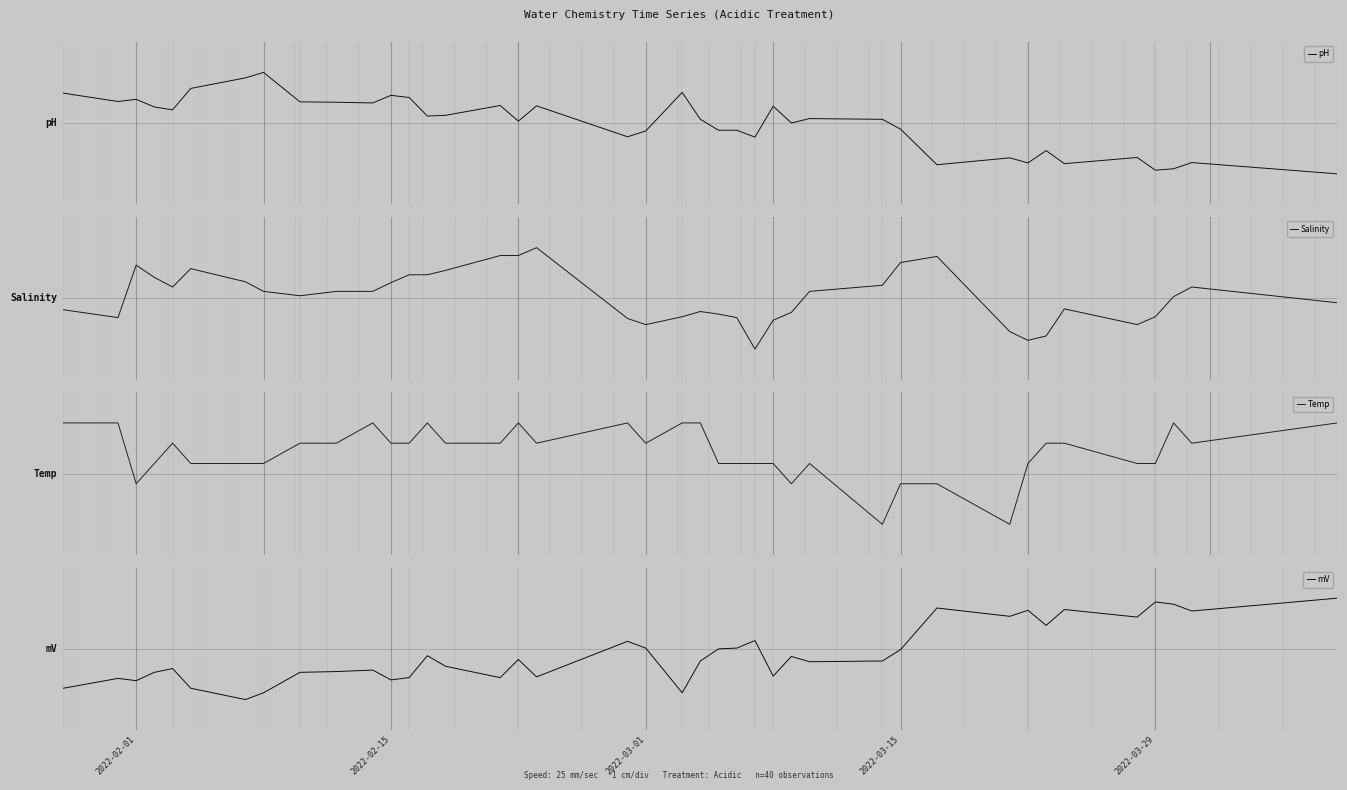

What are all the series names shown in the legend?

pH, Salinity, Temp, mV